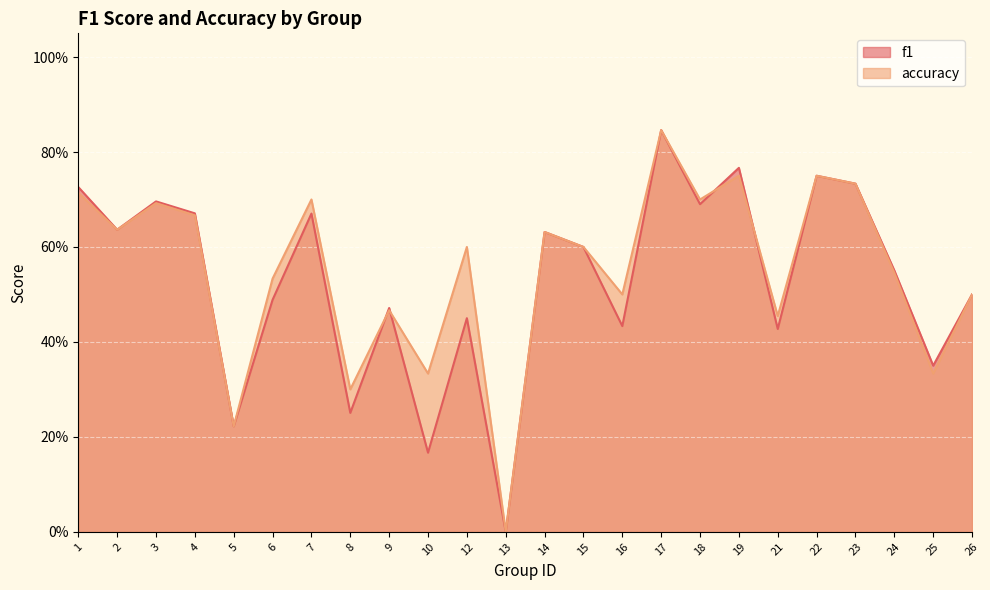

Where is accuracy nearest to the value 0?

13